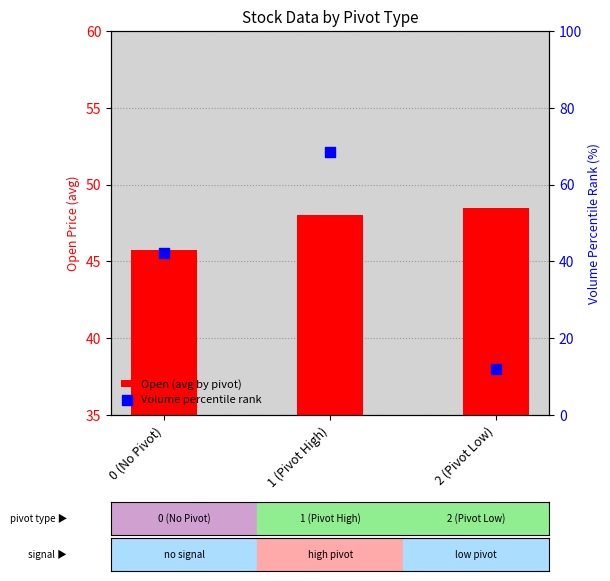

What is the total value across all series at 0 (No Pivot)?

88.1